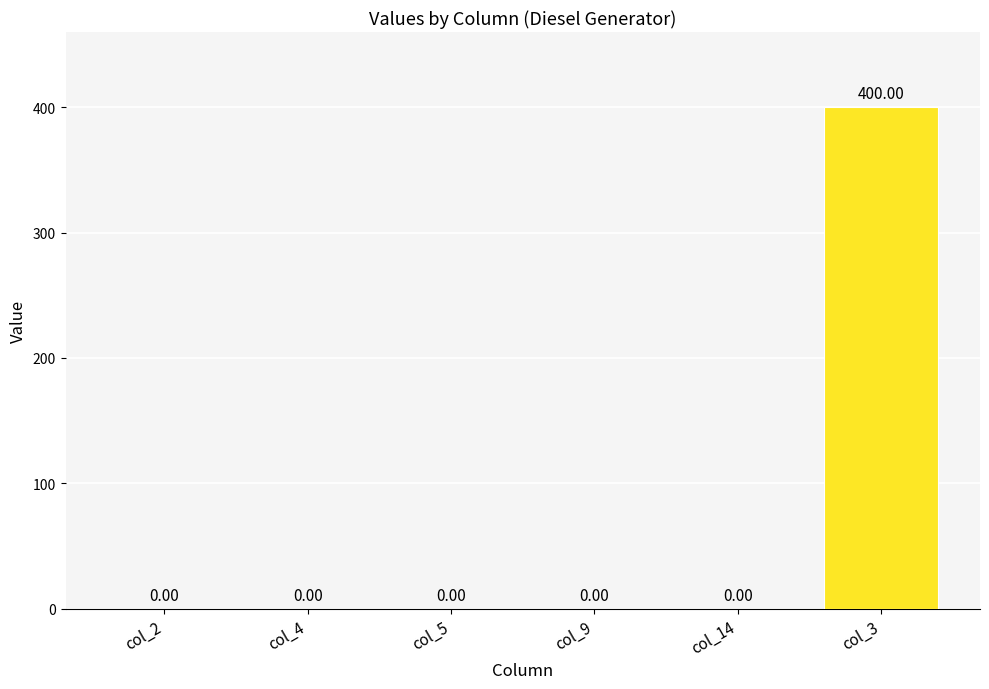

What is the average value?

67